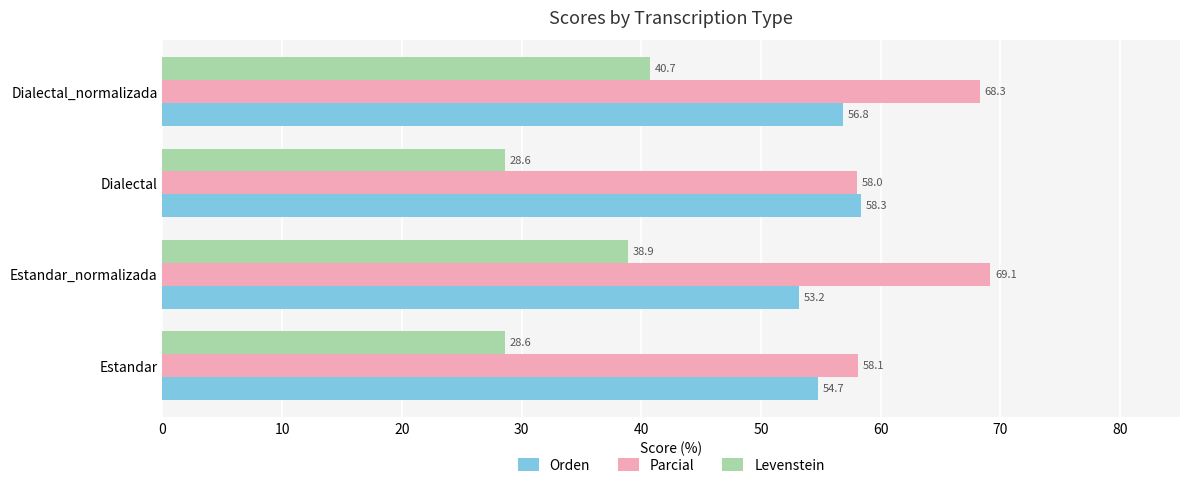

At which label is Levenstein closest to 34?

Estandar_normalizada